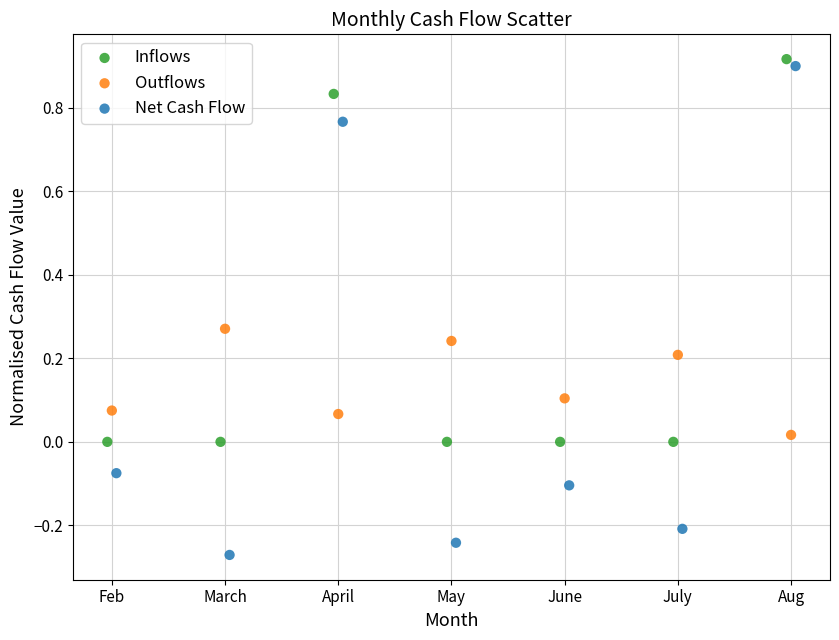

Which series has the widest spread of Y values?

Net Cash Flow